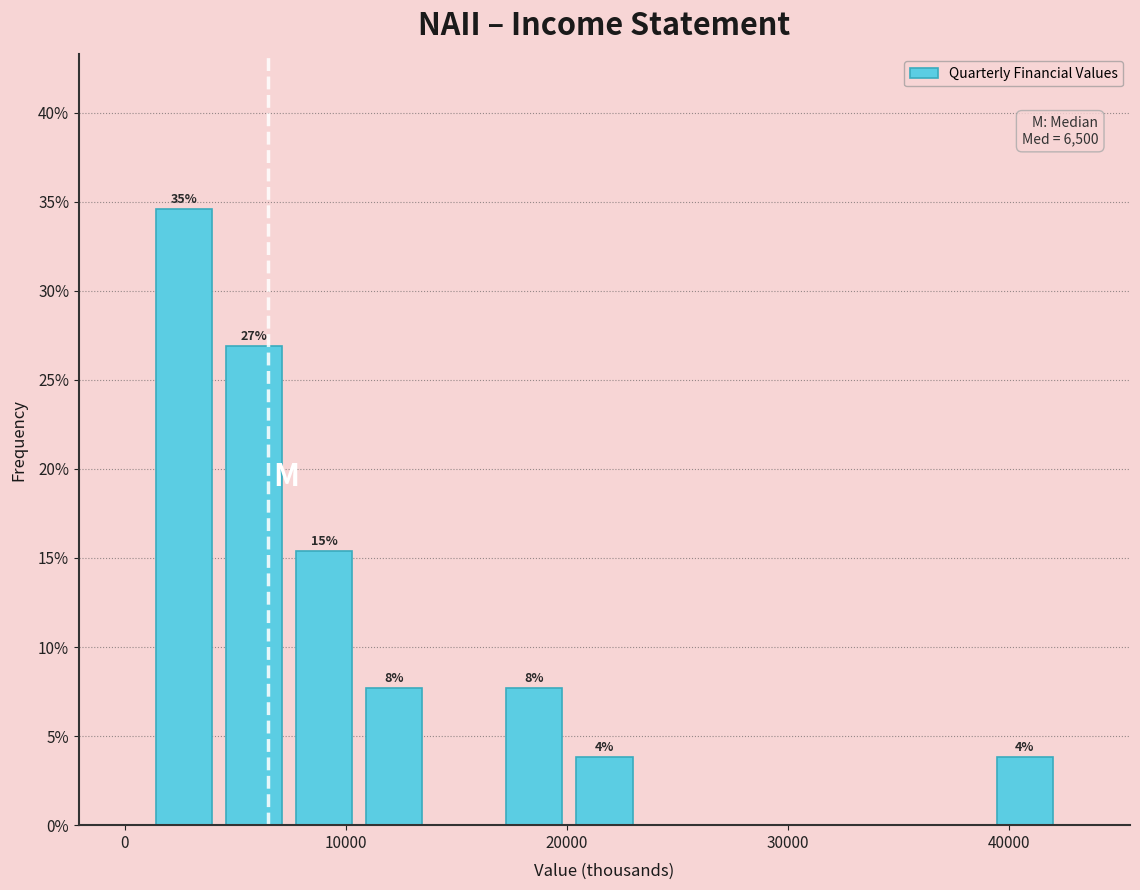

Read against the x-axis, roughly where is the centre of the tallest bar?

3000